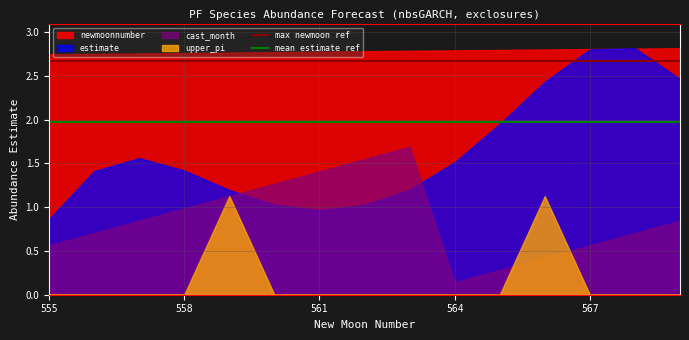

At which label does cast_month reach its minimum?

564